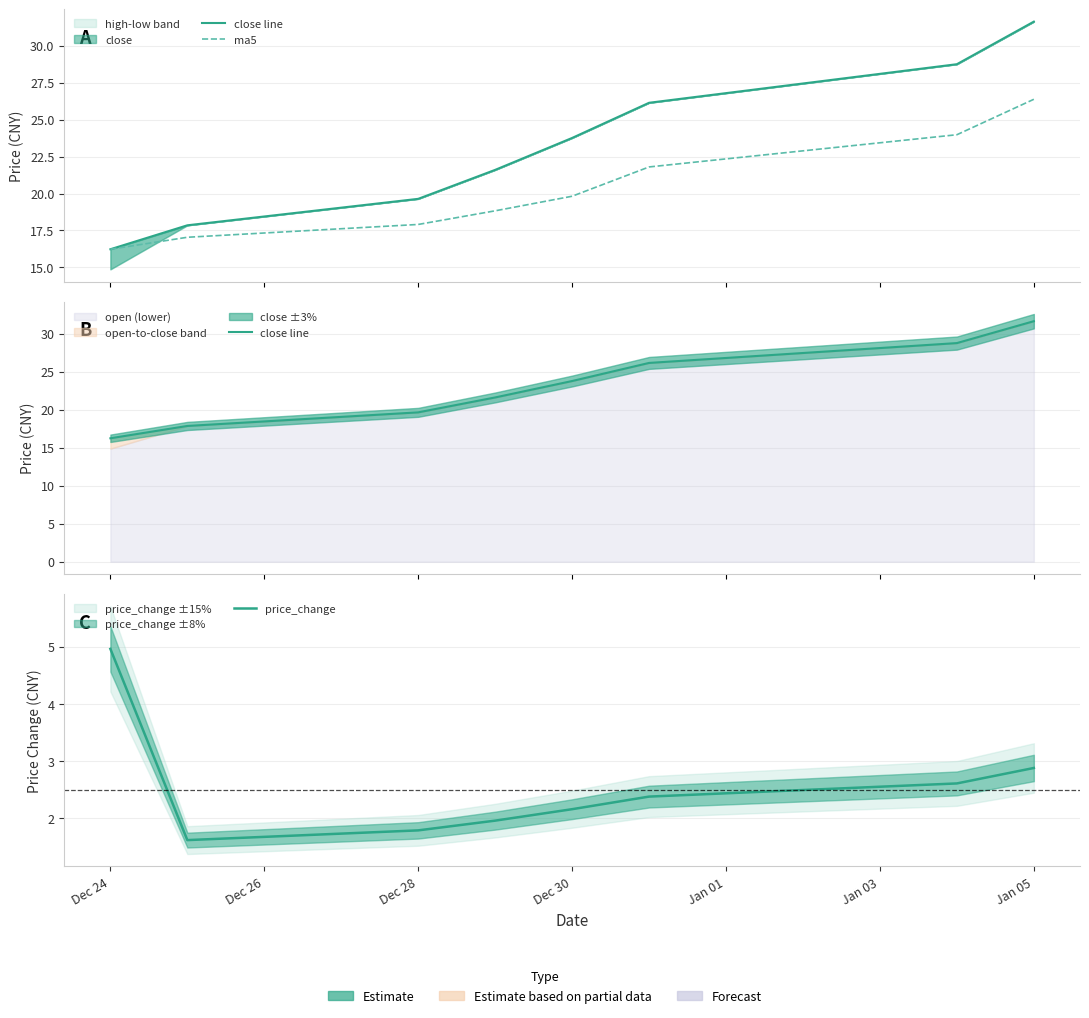

Rank the series at Dec 30 from highest to lowest value.

close line, ma5, price_change